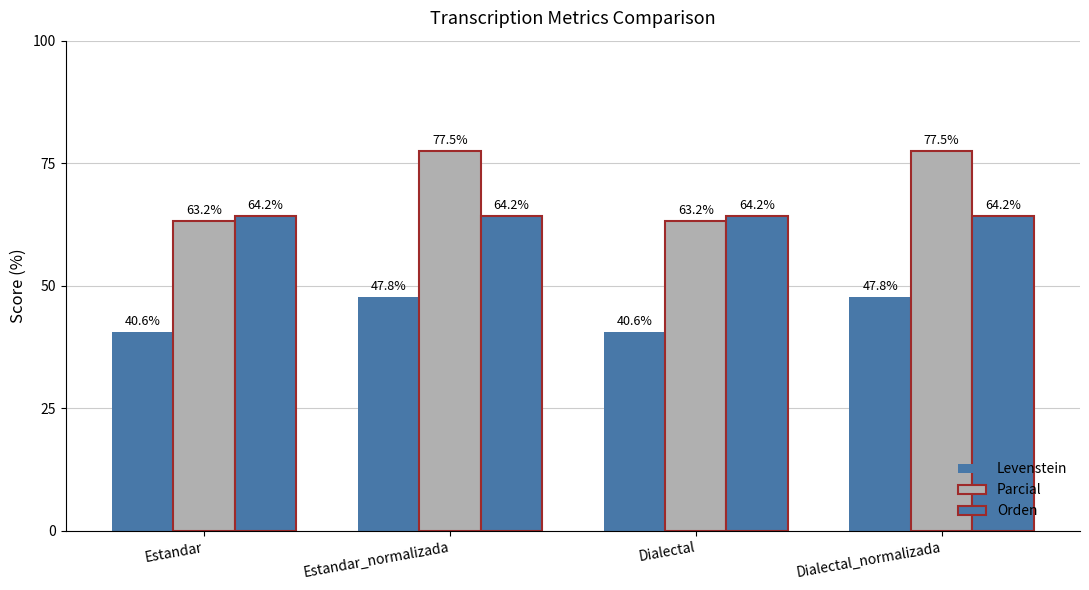

How many data points in Parcial are above 77?

2